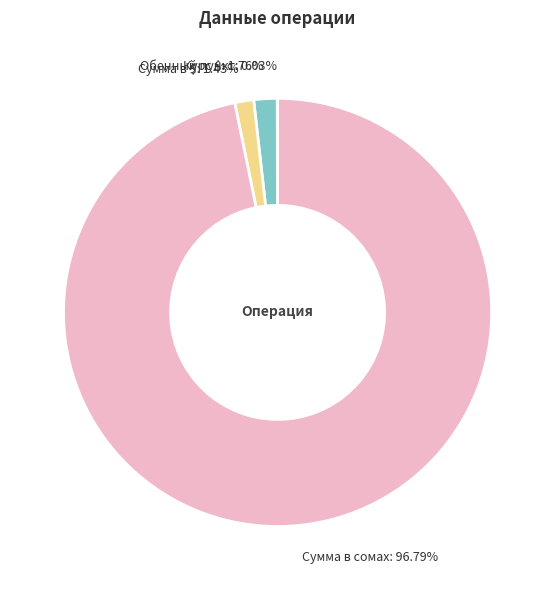

Is Сумма в сомах the majority of the pie?

Yes